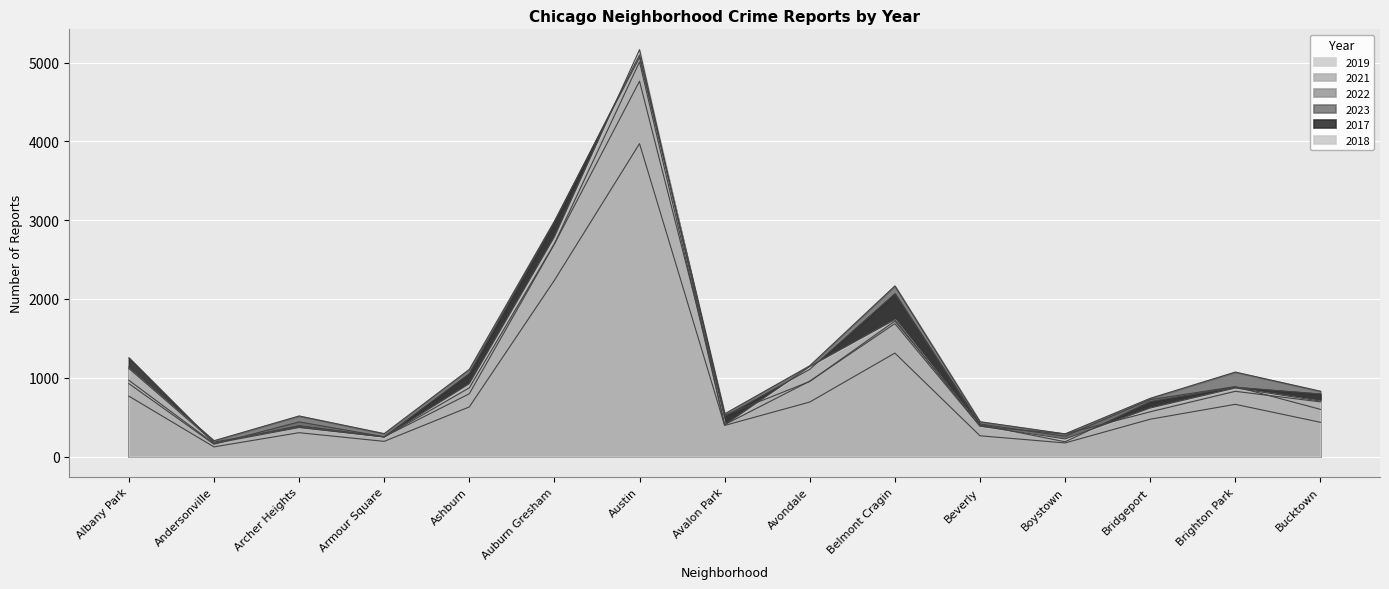

True or false: 2019 has a value of 385 at Beverly.

True